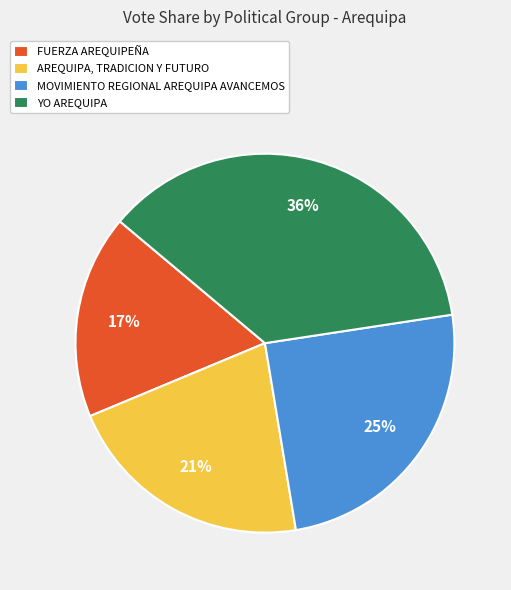

Is the sum of YO AREQUIPA and MOVIMIENTO REGIONAL AREQUIPA AVANCEMOS greater than half?

Yes